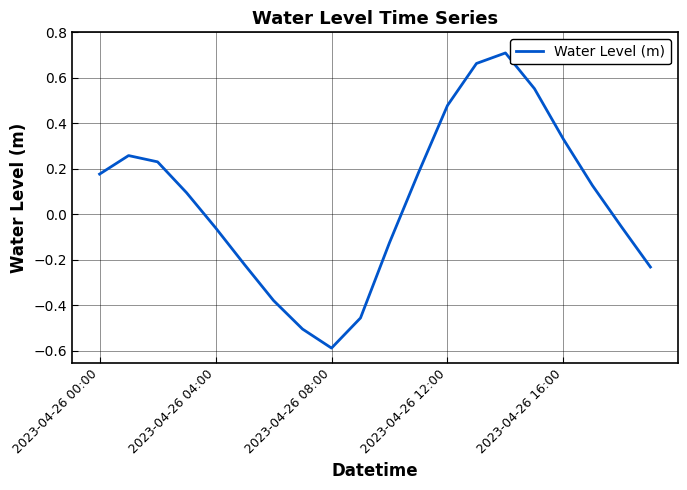

What is the minimum value shown in the chart?

-0.6